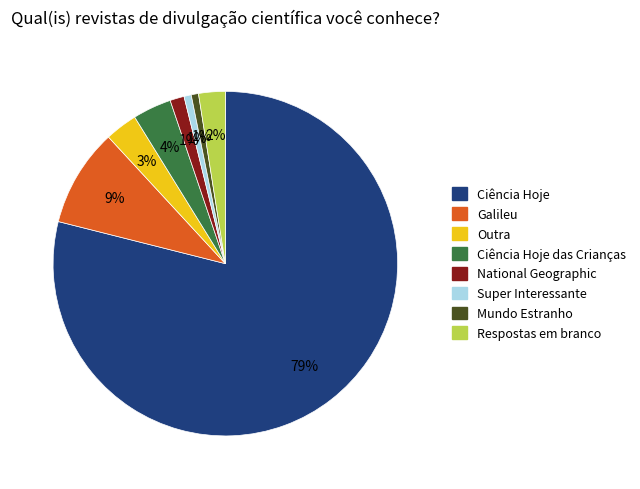

Combined, do Mundo Estranho and Super Interessante account for over 50%?

No